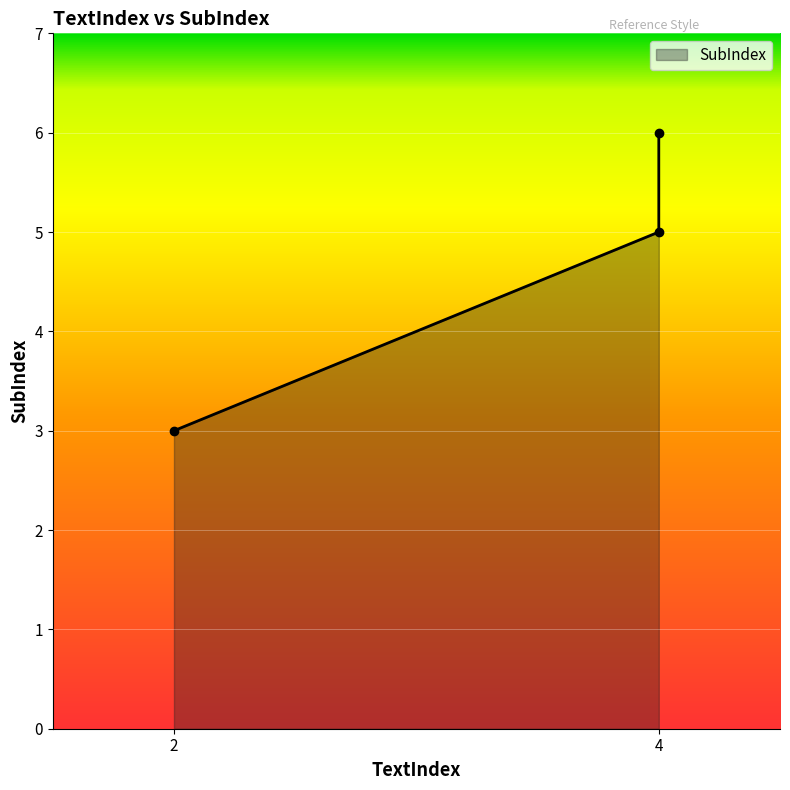

Reading left to right, list all the values displayed in this chart.

2=3	4=5	4=6